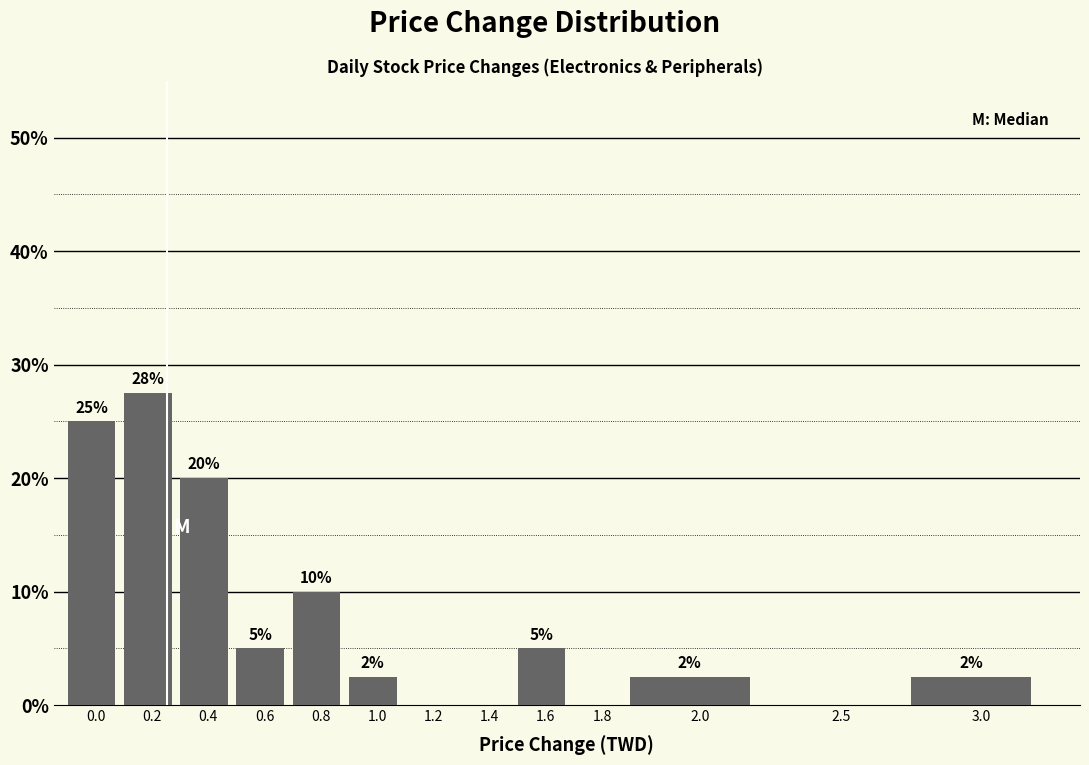

What is the change in value from 0.8 to 2.5?

-10.0